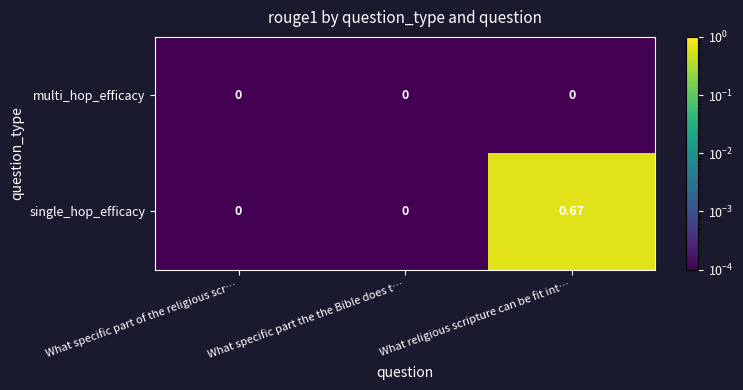

Which series has the largest range (max minus min)?

single_hop_efficacy